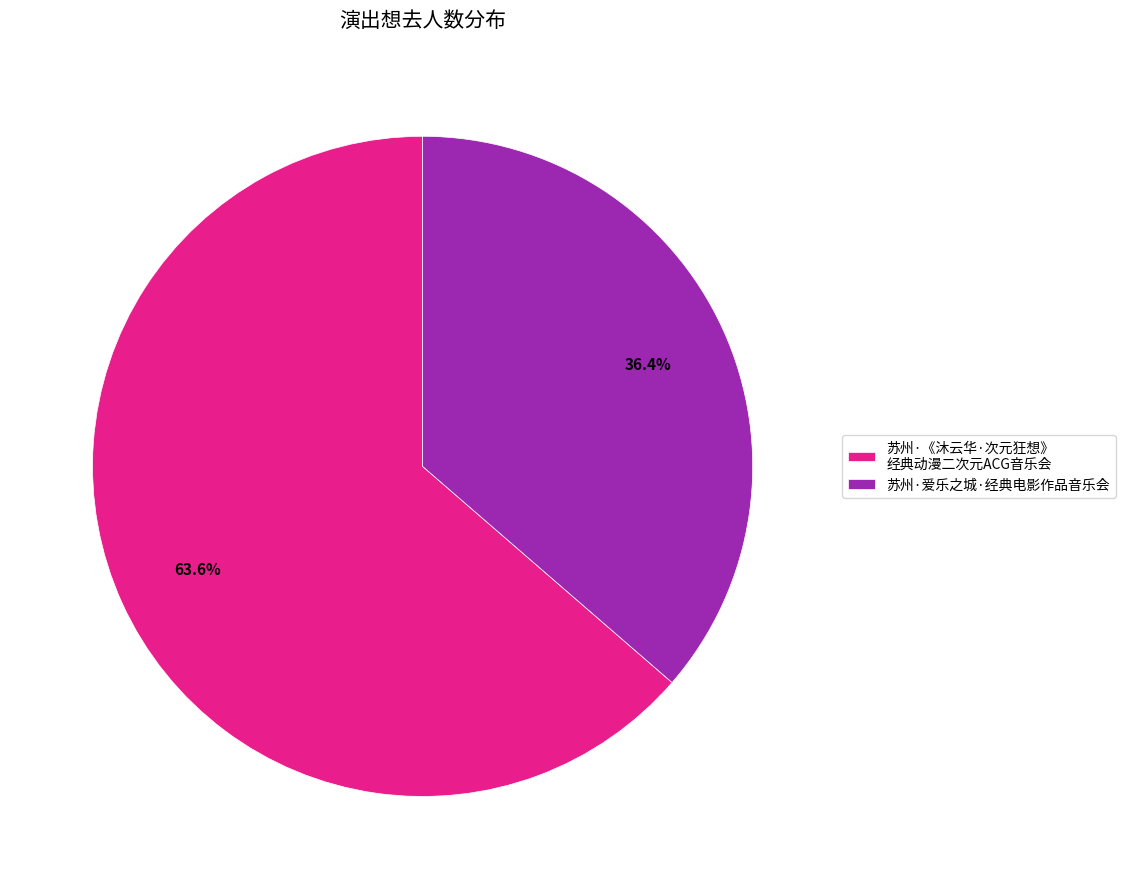

To the nearest percent, what is the average slice percentage?

50%